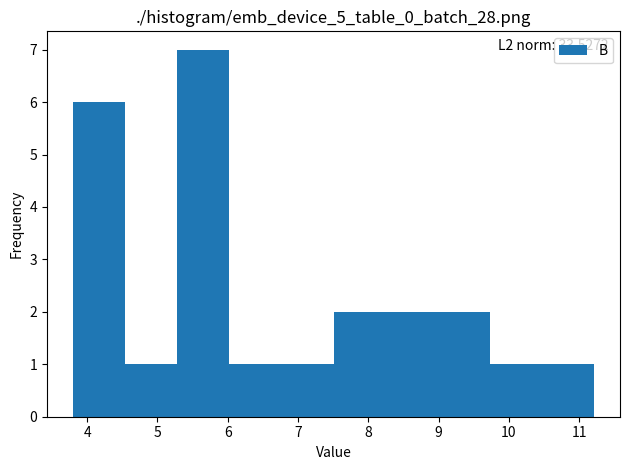

Over which range of the x-axis is the bar tallest?

5.3 to 6.0